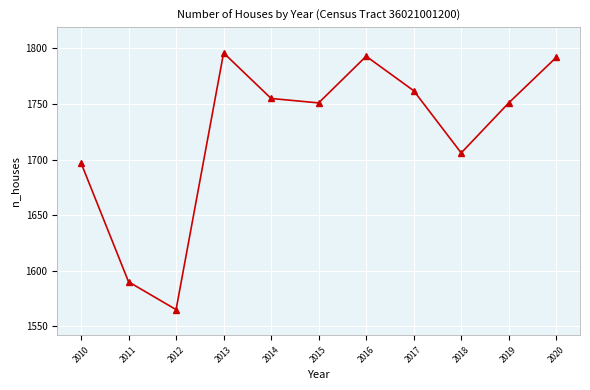

True or false: the data has more than 0 interior local peaks.

True